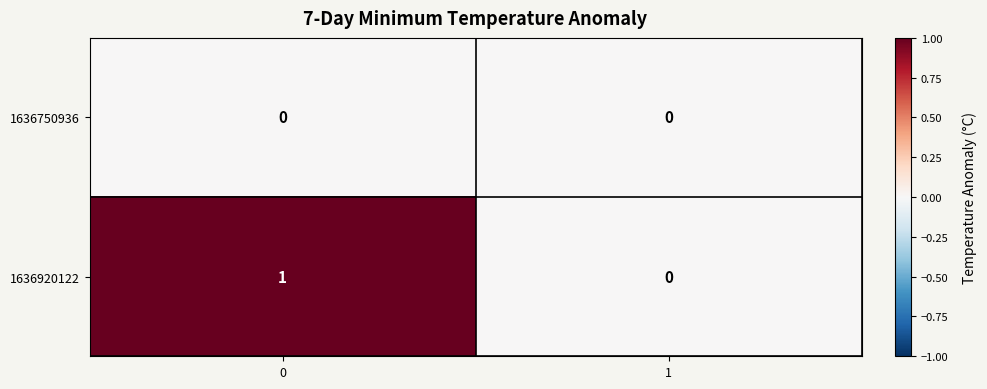

Rank the series by their average value, from lowest to highest.

1636750936, 1636920122